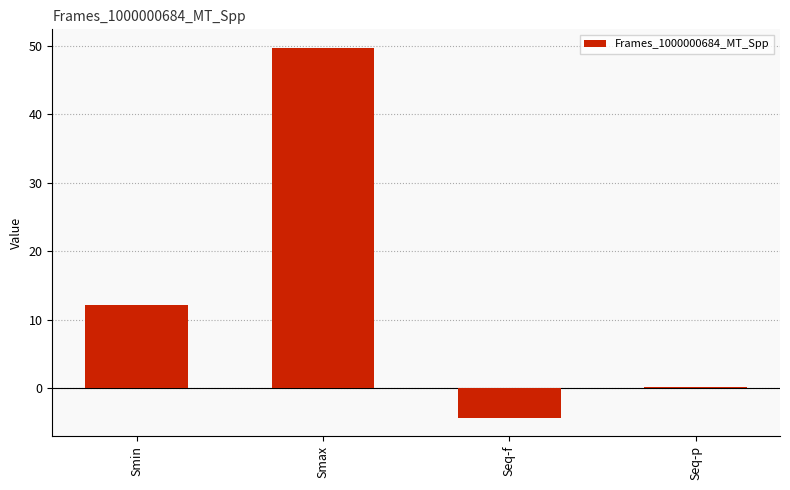

At which category does the chart reach its minimum across all series?

Seq-f